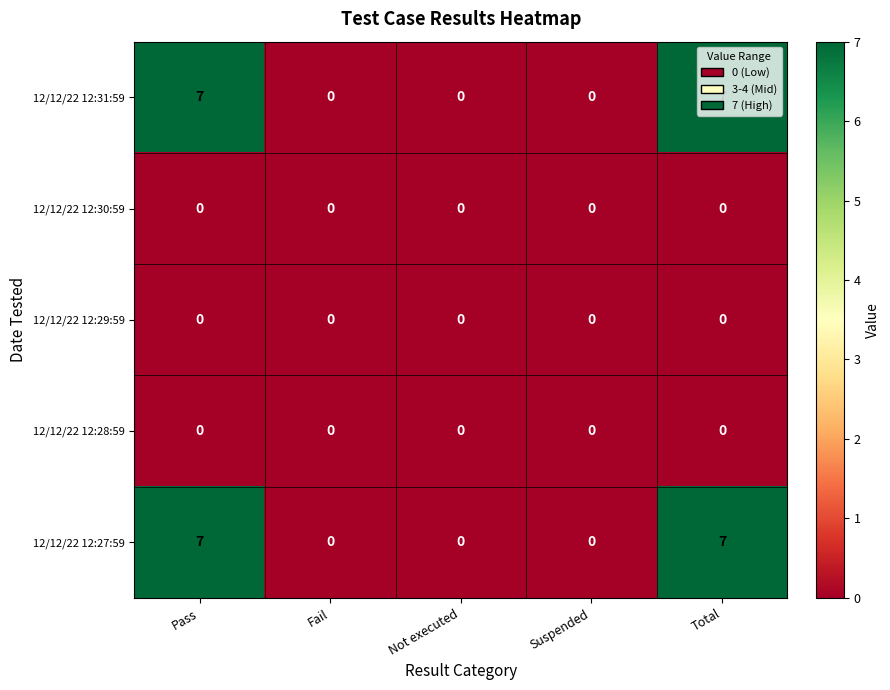

What is the greatest value displayed?

7